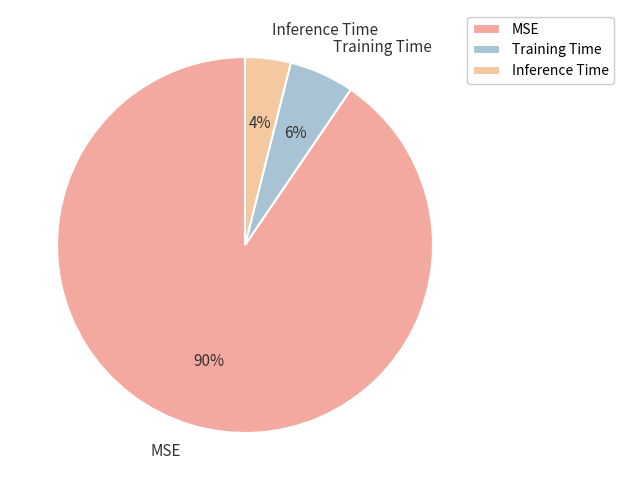

To the nearest percent, what portion does MSE represent?

90%